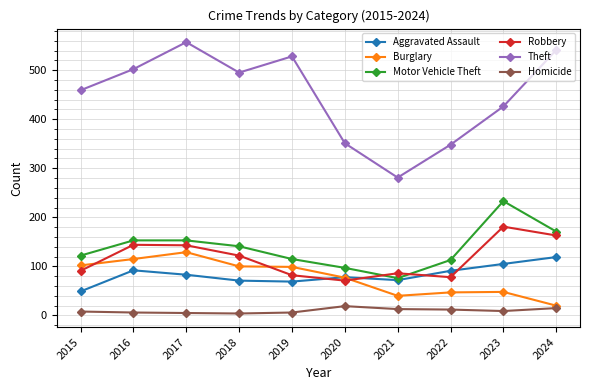

At which label does Homicide first exceed 9?

2020